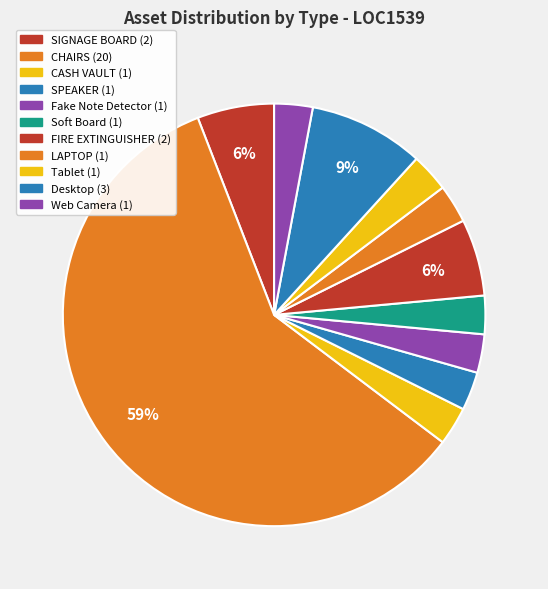

Count the number of slices in the pie.

11